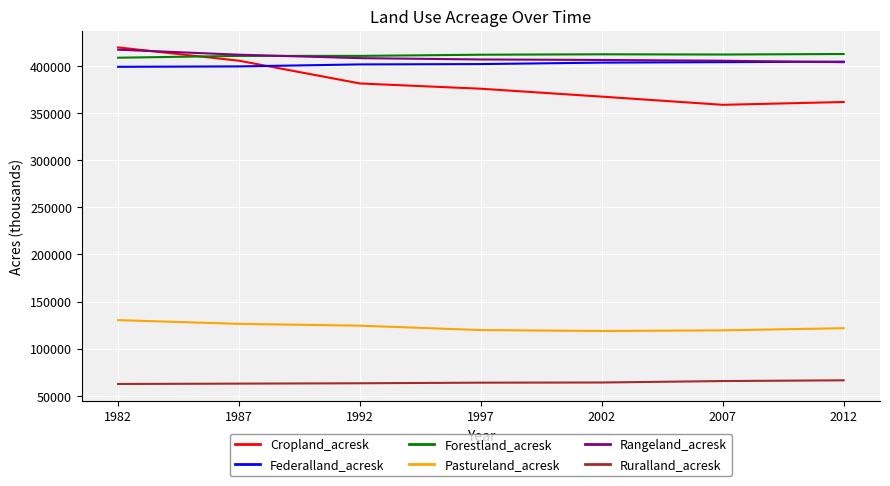

What is the difference between the maximum and minimum values in the Rangeland_acresk series?

13243.9